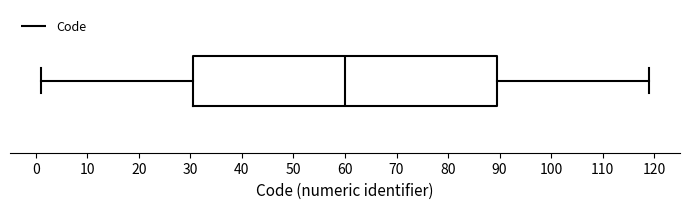

Transcribe this box plot: give where the median line is, the range the box spans, and where the two whiskers end, as read against the x-axis. The values are not printed on the chart, so give them approximately, as read against the axis.

median 60, box 31 to 90, whiskers 1 to 119